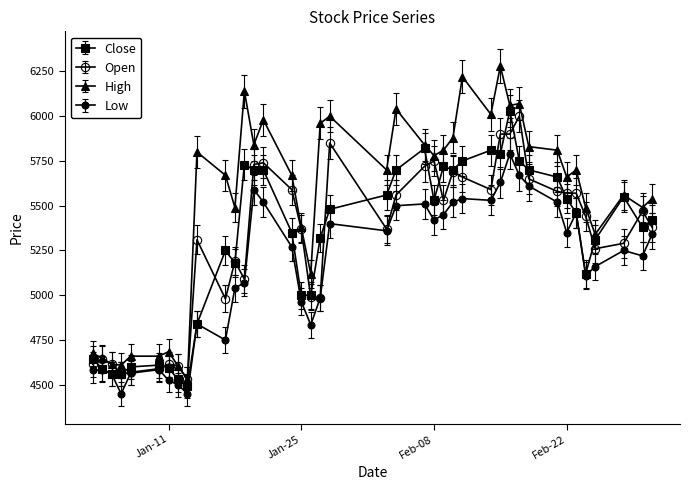

Does the chart have visible grid lines?

No